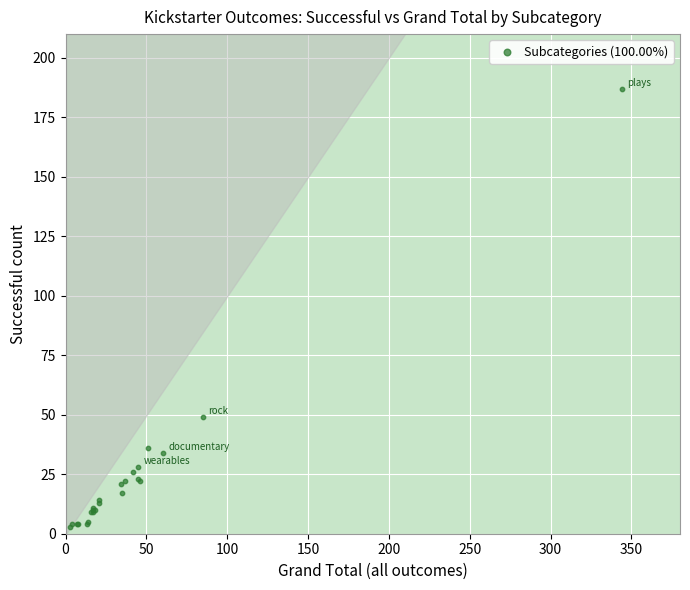

What Y value in the scatter plot is closest to 95?

49